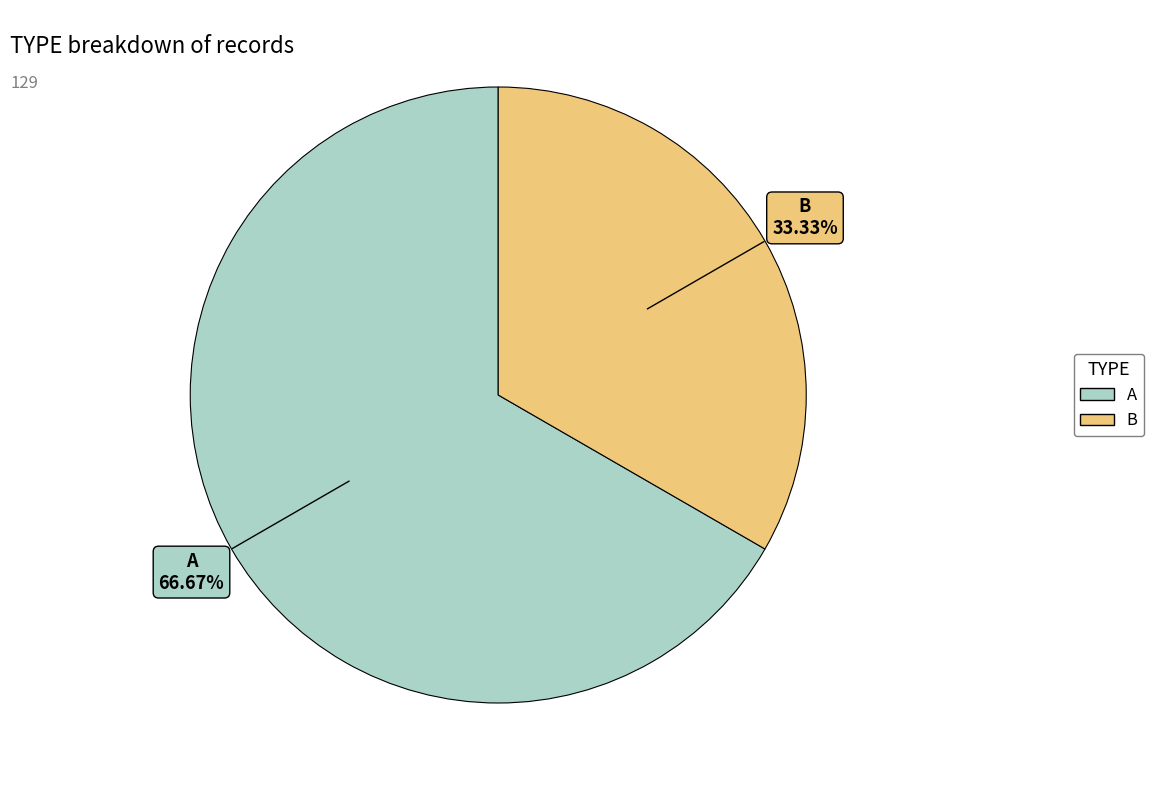

Do A and B together represent more than half of the pie?

Yes